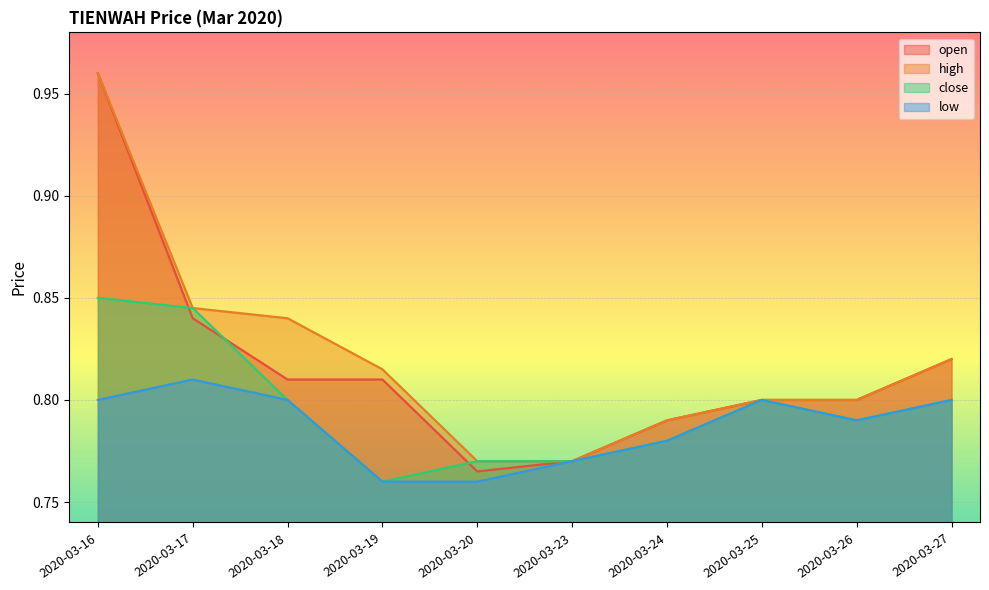

List the labels in order of low value, largest first.

2020-03-17, 2020-03-16, 2020-03-18, 2020-03-25, 2020-03-27, 2020-03-26, 2020-03-24, 2020-03-23, 2020-03-19, 2020-03-20